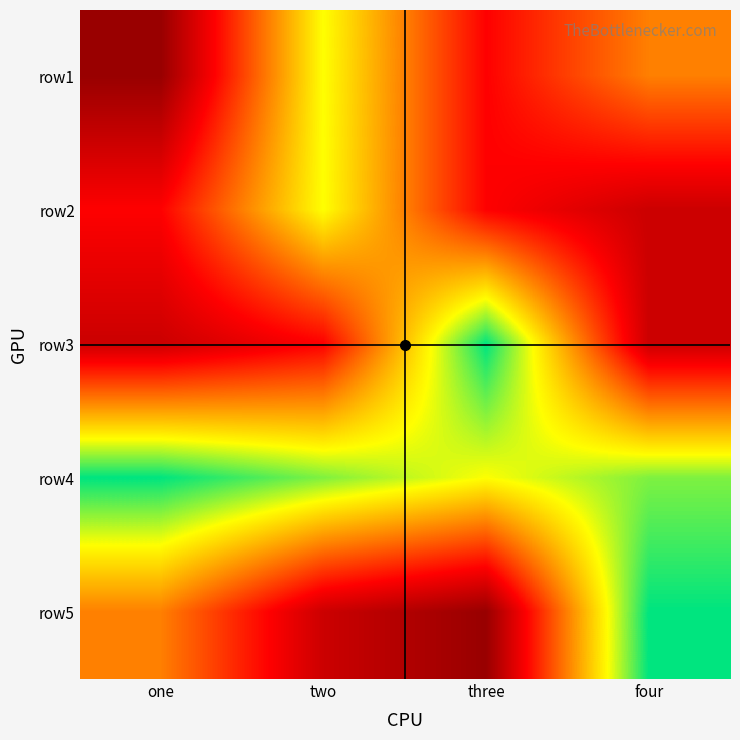

Reading right to left, extract all data points from this chart.

row1: four=5	three=3	two=7	one=1
row2: four=2	three=3	two=7	one=3
row3: four=2	three=9	two=3	one=2
row4: four=8	three=7	two=8	one=9
row5: four=9	three=1	two=2	one=5